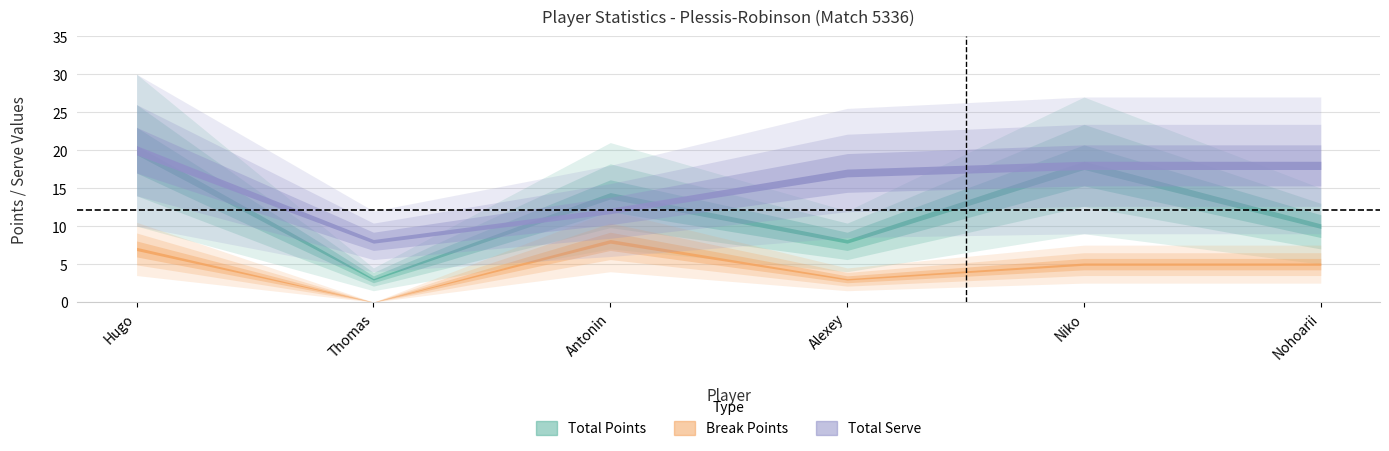

What is the value of the Total Serve point at the 1st from the left?

20